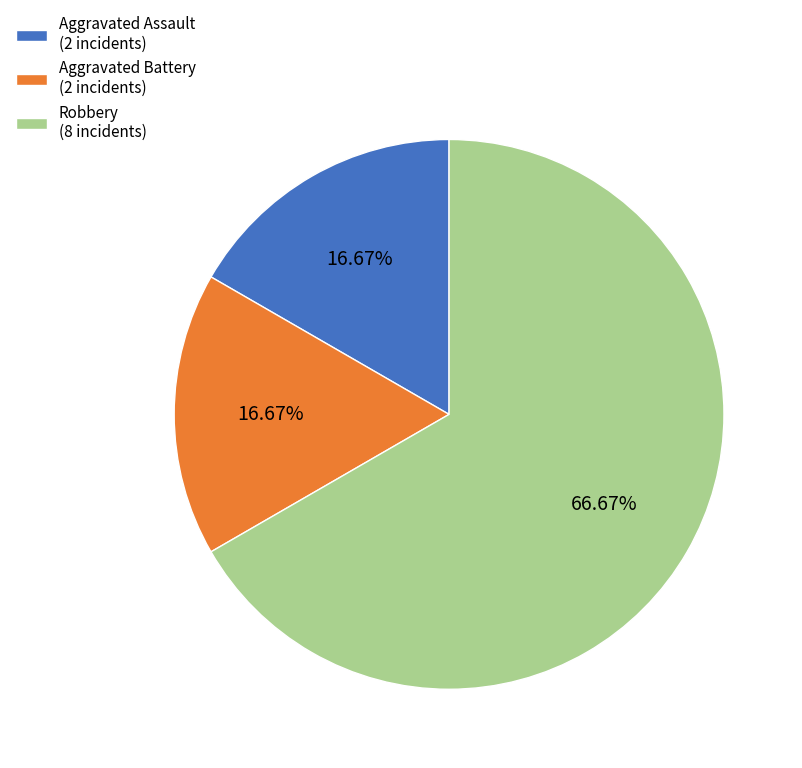

Is Aggravated Battery the majority of the pie?

No